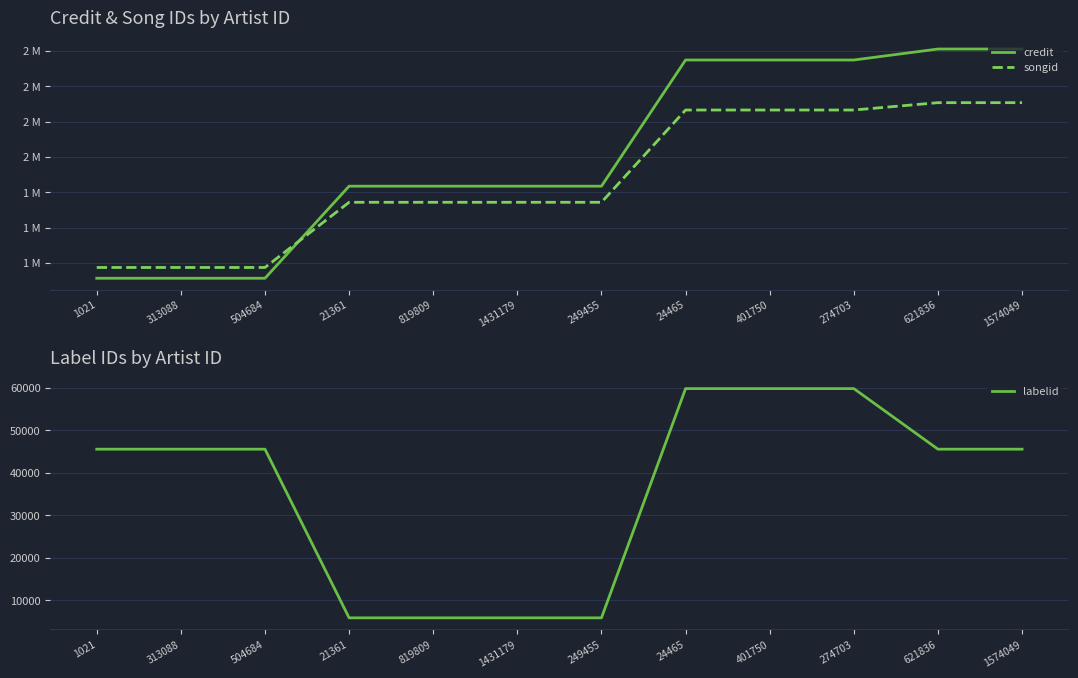

The songid series shows 2310974 at 504684. True or false?

False